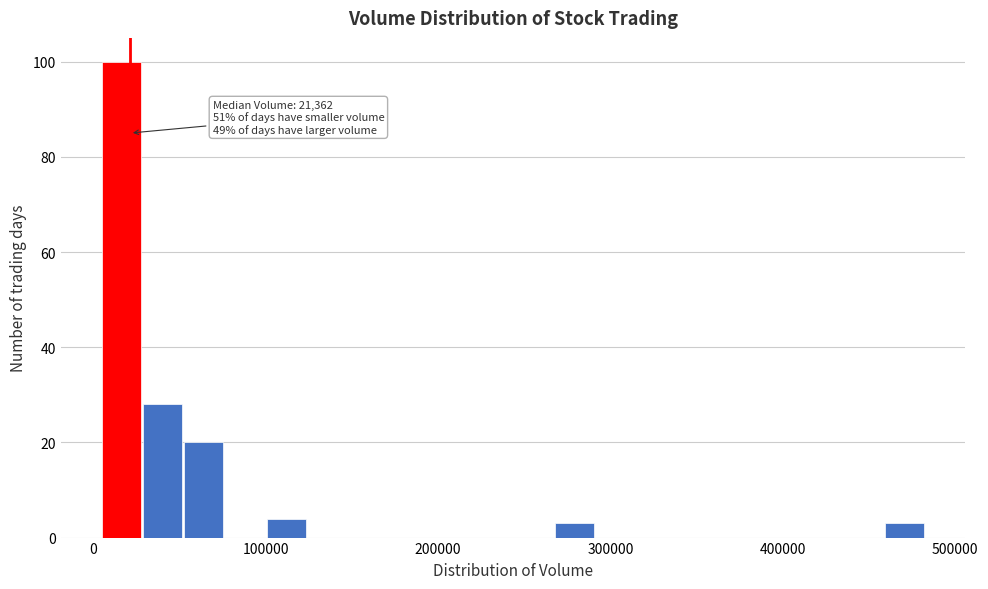

Around what value on the x-axis is the tallest bar? Give the approximate position of its centre, as read against the axis.

20000